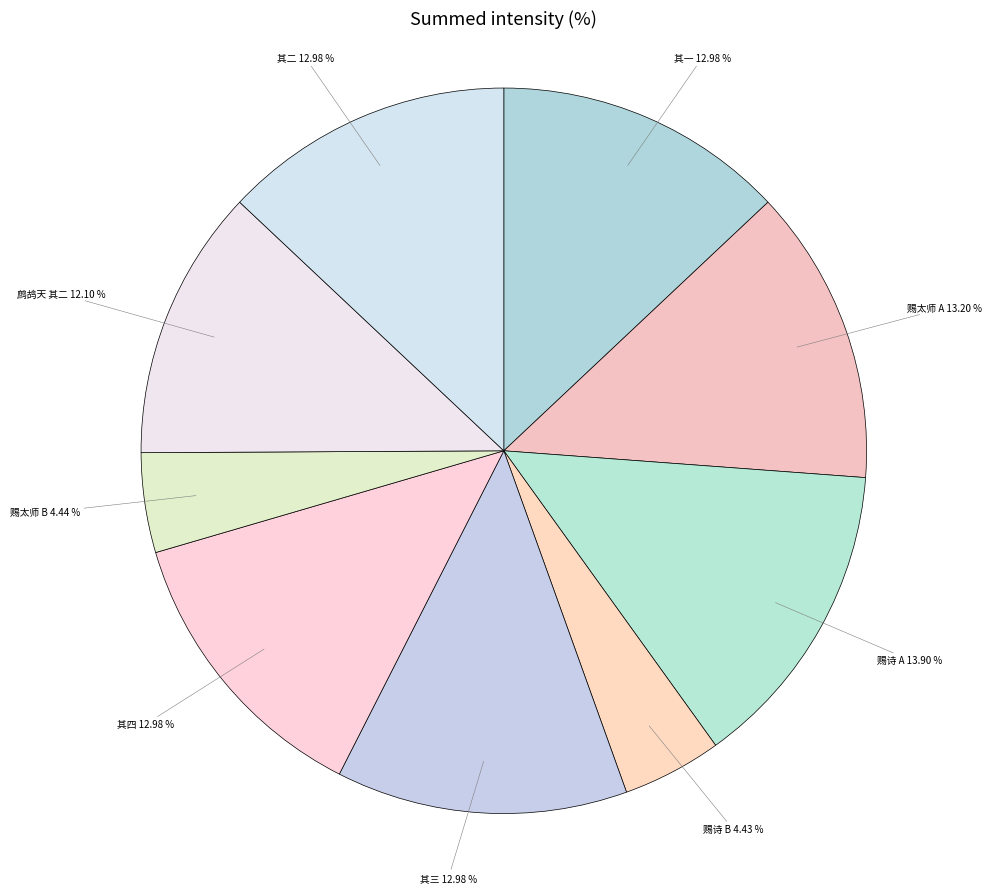

Do 其二 and 赐太师 B together represent more than half of the pie?

No